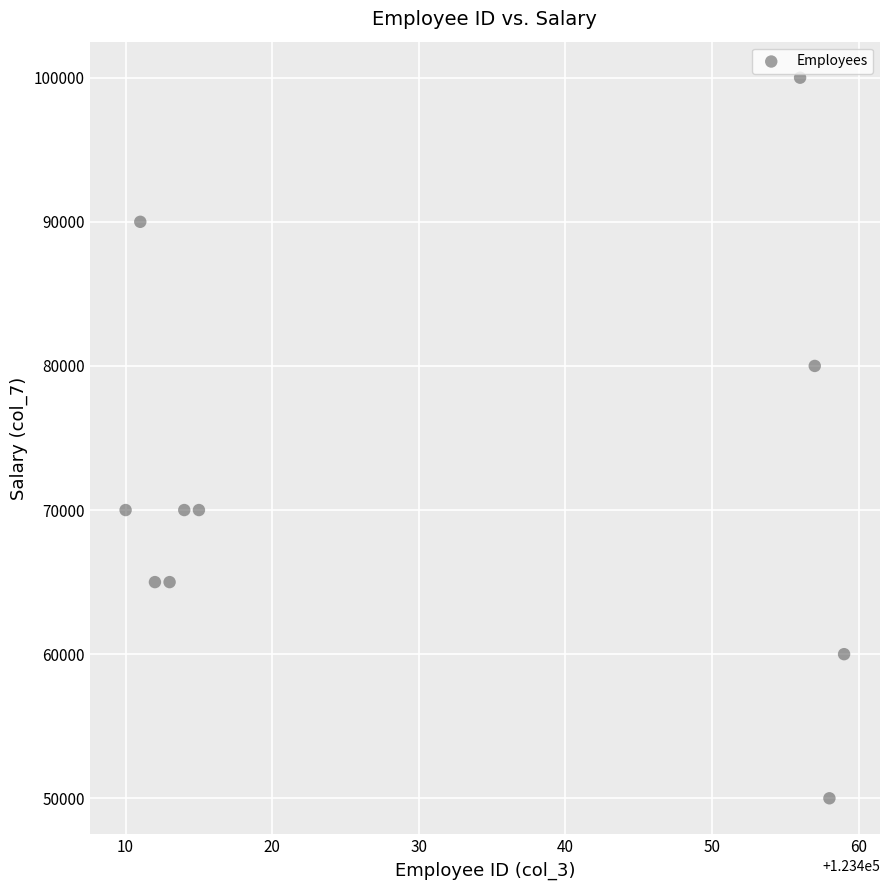

What is the range of X values (max minus min)?

49